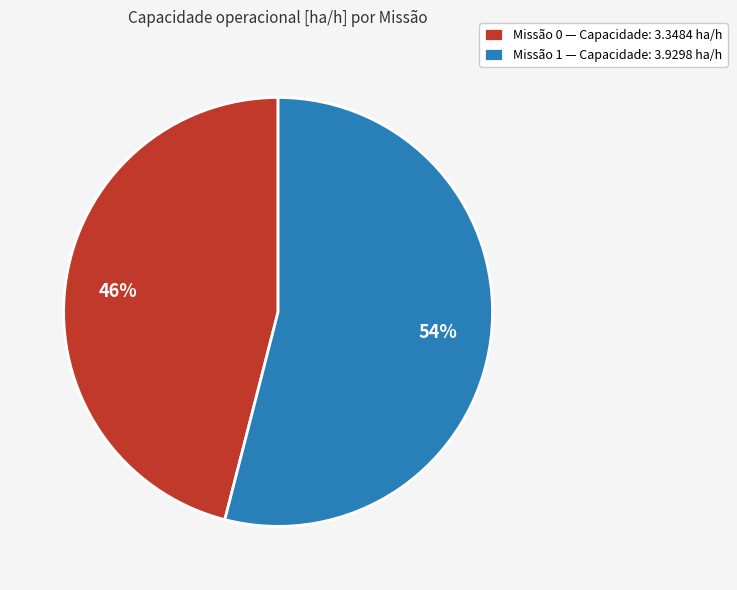

How many slices are in this pie chart?

2